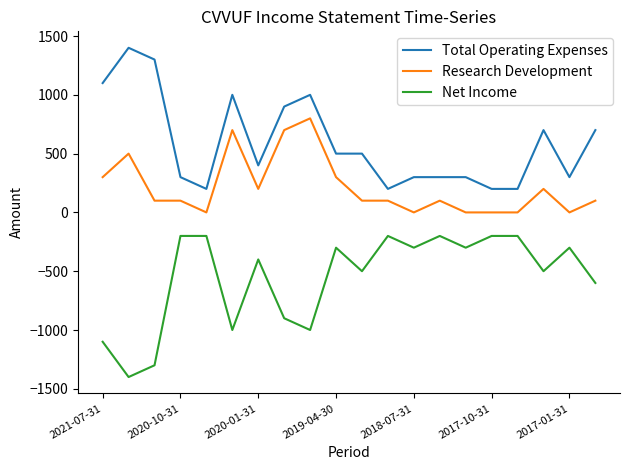

List the series in order of their overall mean, highest first.

Total Operating Expenses, Research Development, Net Income